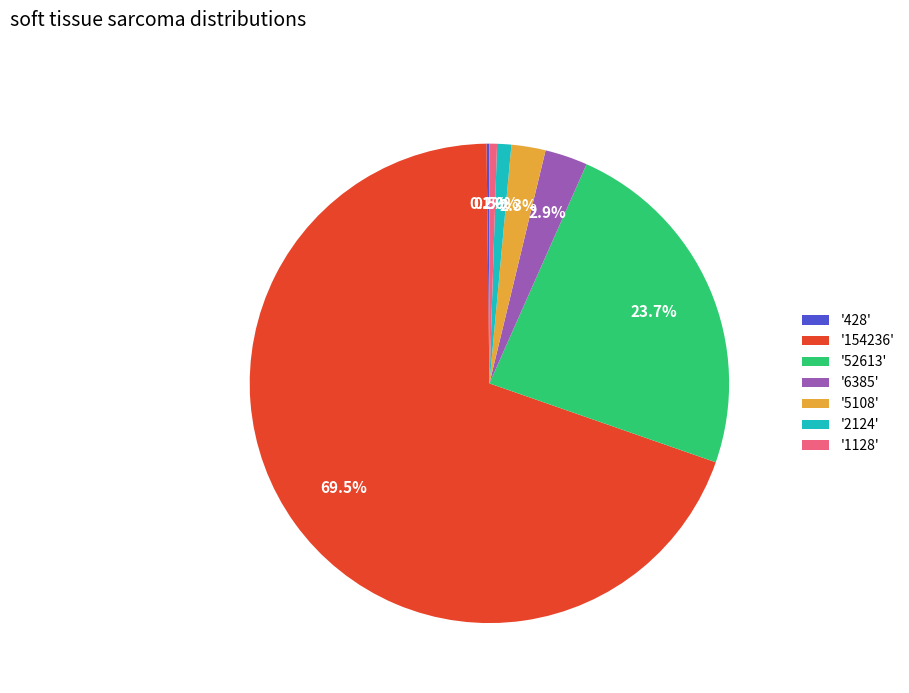

How much of the chart is everything except '6385'?

97.1%